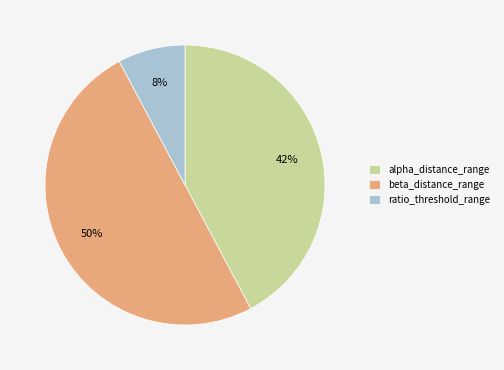

Rank the categories by value from highest to lowest.

beta_distance_range, alpha_distance_range, ratio_threshold_range